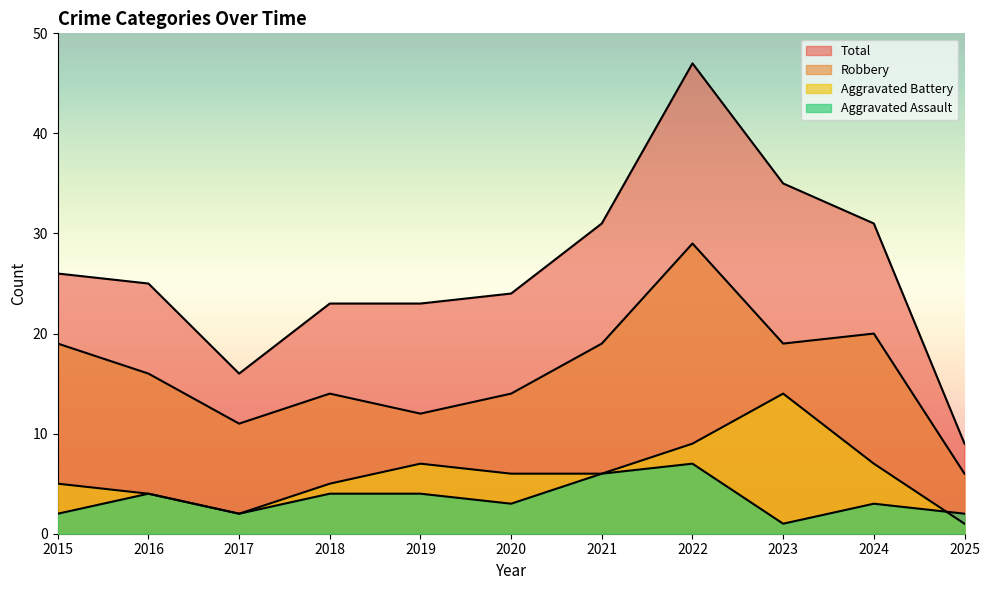

What is the difference between the maximum and minimum values in the Total series?

38